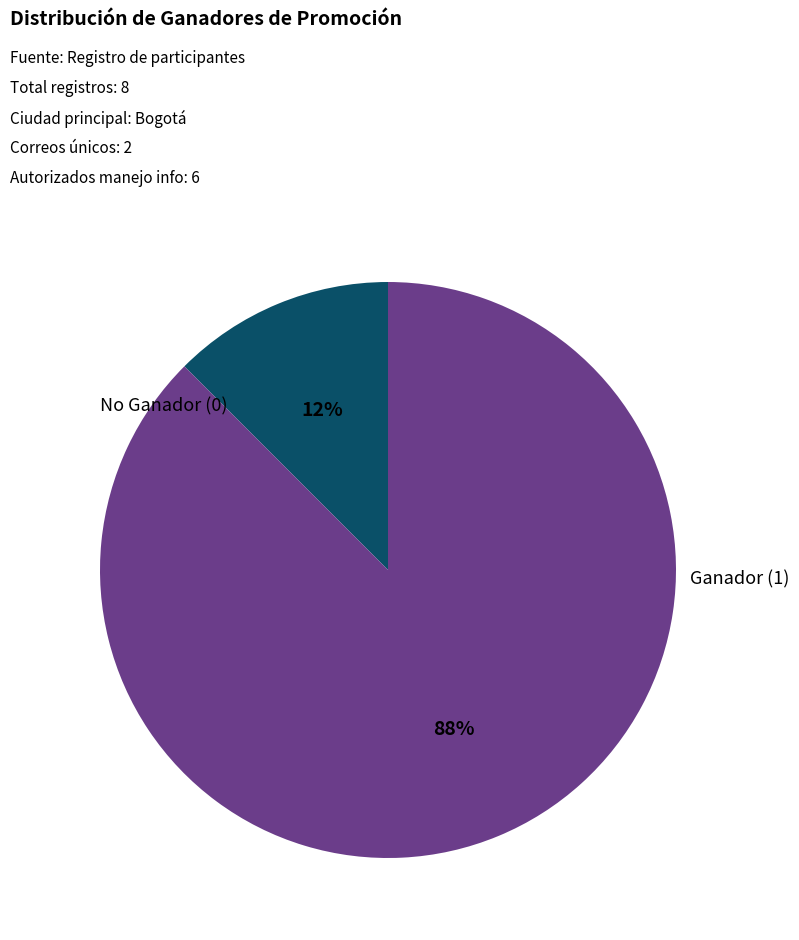

Count the number of slices in the pie.

2